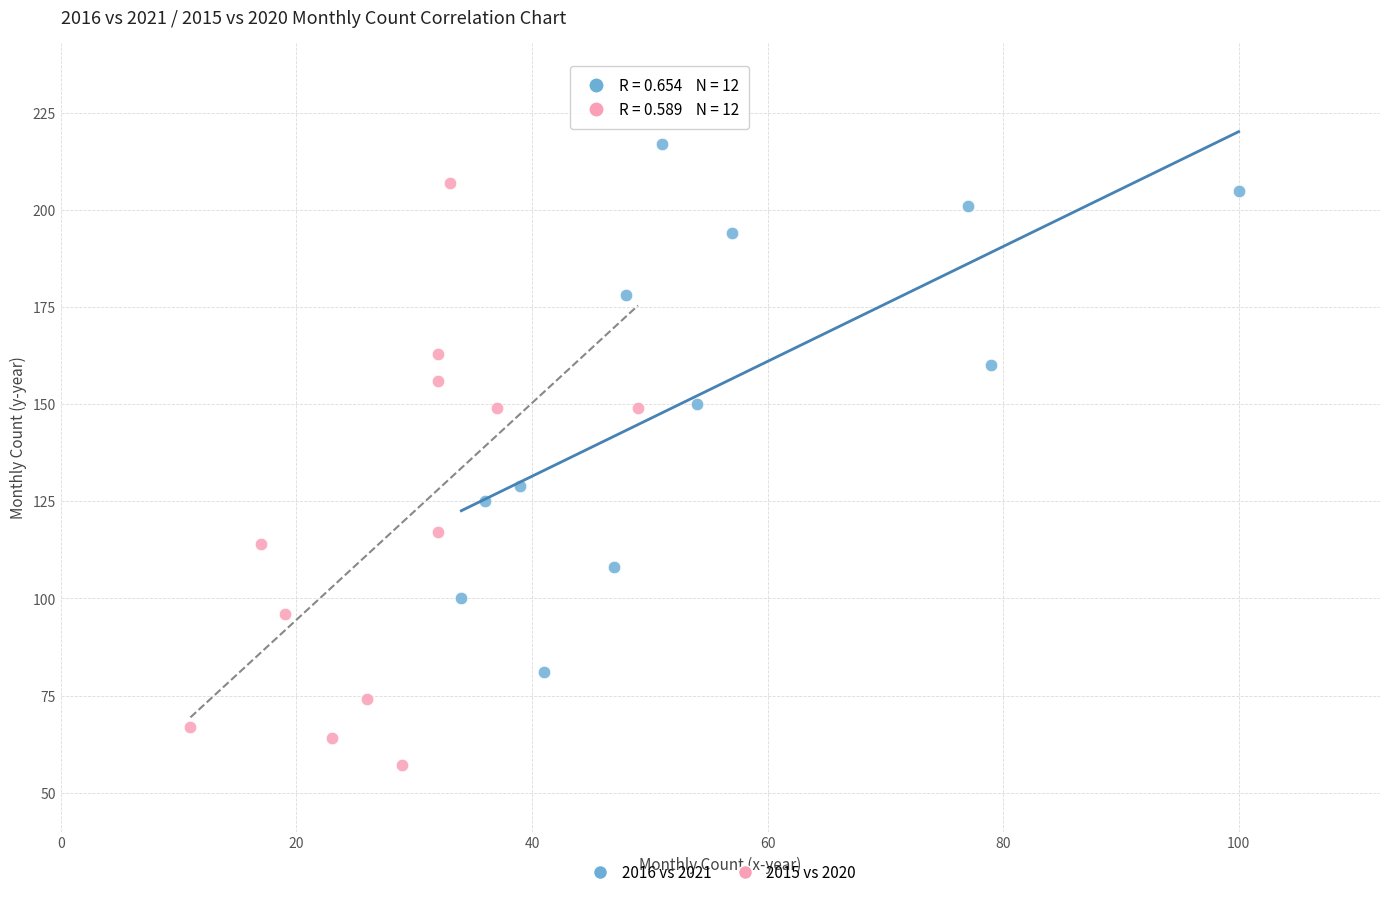

Which series reaches the minimum Y coordinate?

2015 vs 2020